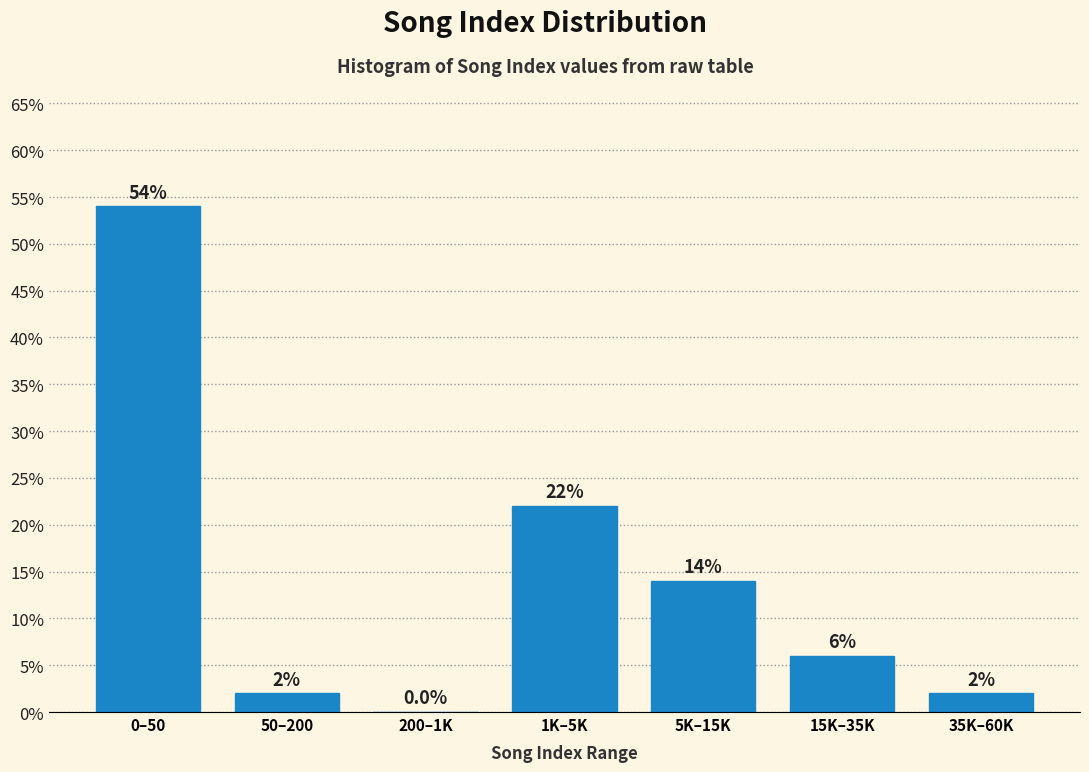

Reading left to right, transcribe all the data shown in this chart.

0–50=54.0	50–200=2.0	200–1K=0.0	1K–5K=22.0	5K–15K=14.0	15K–35K=6.0	35K–60K=2.0